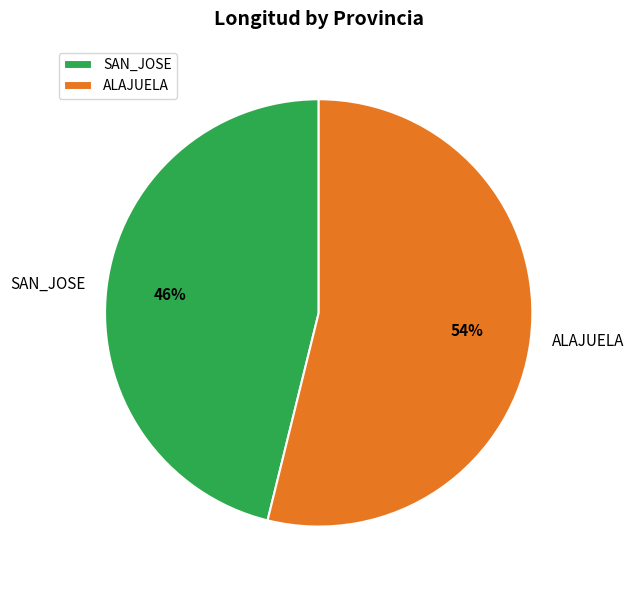

Count the number of slices in the pie.

2